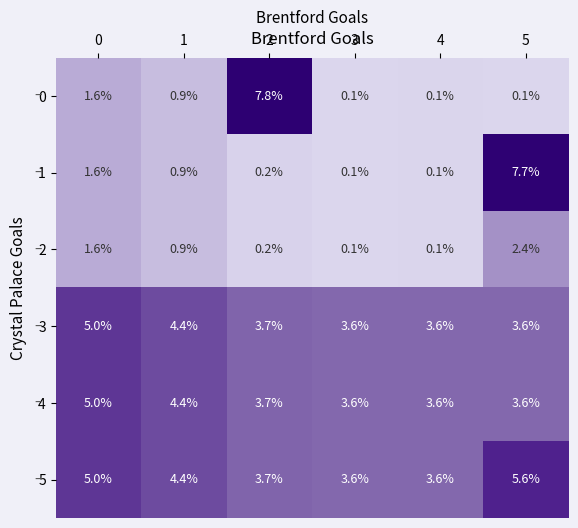

What is the difference between the maximum and minimum values in the 4 series?

1.4